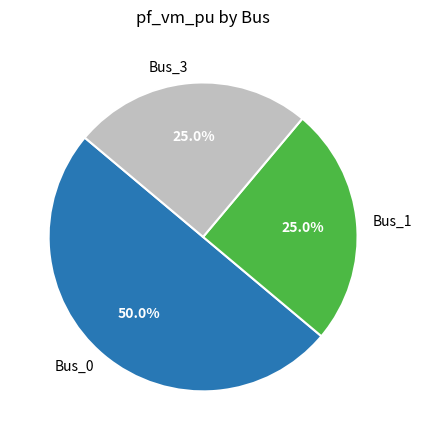

What percentage is the Bus_1 slice, to the nearest percent?

25%